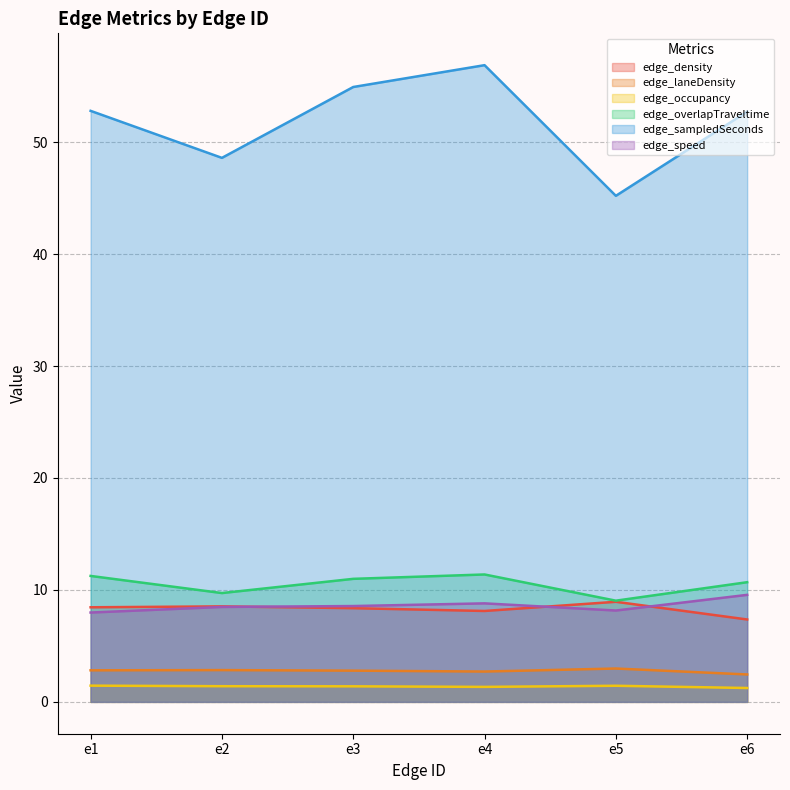

Reading right to left, what are all the values shown in this chart?

edge_density: e6=7.4	e5=8.9	e4=8.1	e3=8.4	e2=8.5	e1=8.4
edge_laneDensity: e6=2.5	e5=3.0	e4=2.7	e3=2.8	e2=2.8	e1=2.8
edge_occupancy: e6=1.2	e5=1.4	e4=1.3	e3=1.4	e2=1.4	e1=1.4
edge_overlapTraveltime: e6=10.7	e5=9.0	e4=11.4	e3=11.0	e2=9.7	e1=11.2
edge_sampledSeconds: e6=52.7	e5=45.2	e4=56.9	e3=54.9	e2=48.6	e1=52.8
edge_speed: e6=9.6	e5=8.2	e4=8.8	e3=8.6	e2=8.5	e1=8.0